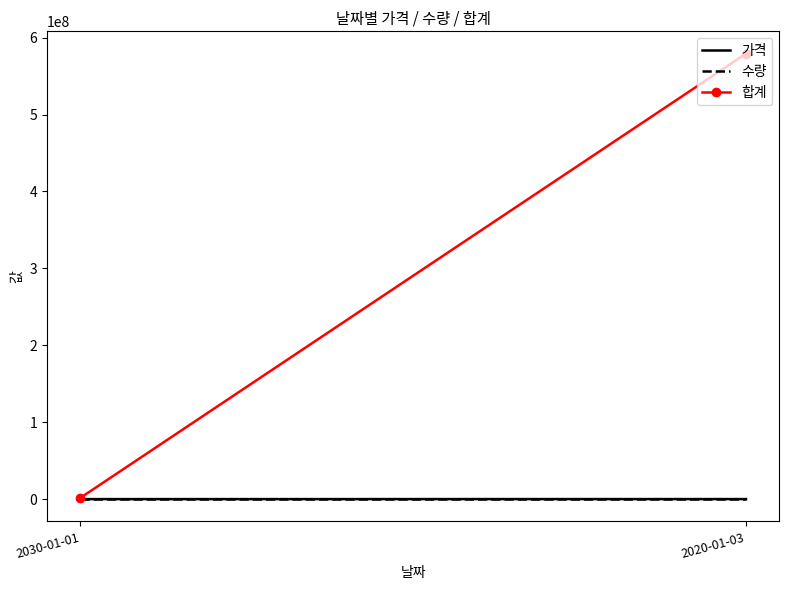

At how many categories does at least one series exceed 441969492?

1